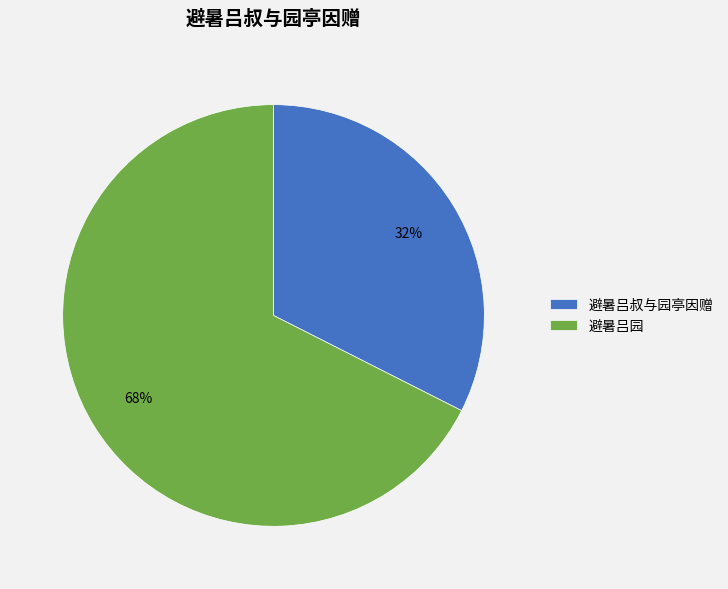

Is 避暑吕园 the majority of the pie?

Yes